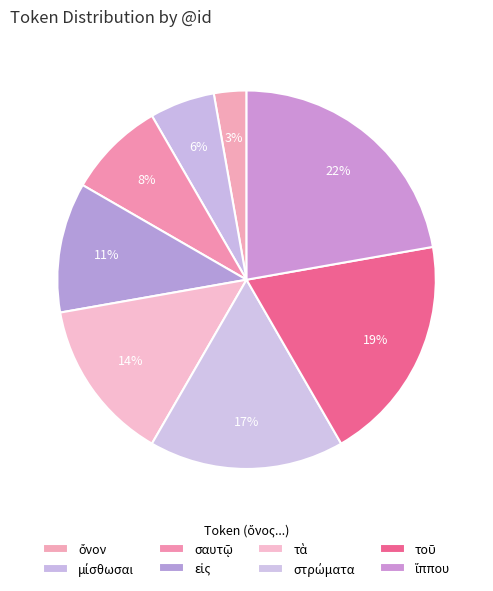

Count the number of slices in the pie.

8